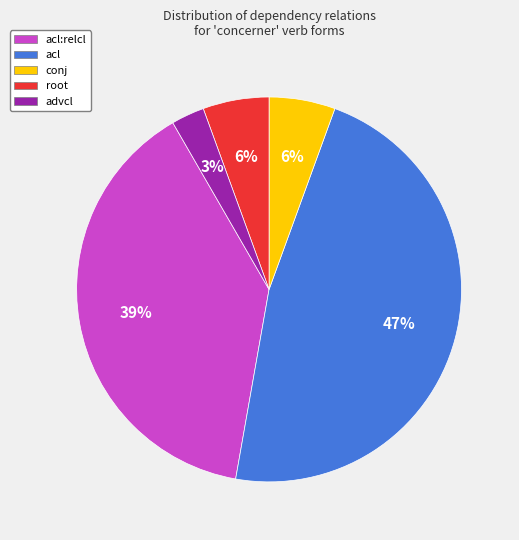

To the nearest percent, what is the difference between the largest and smallest slice percentages?

44%